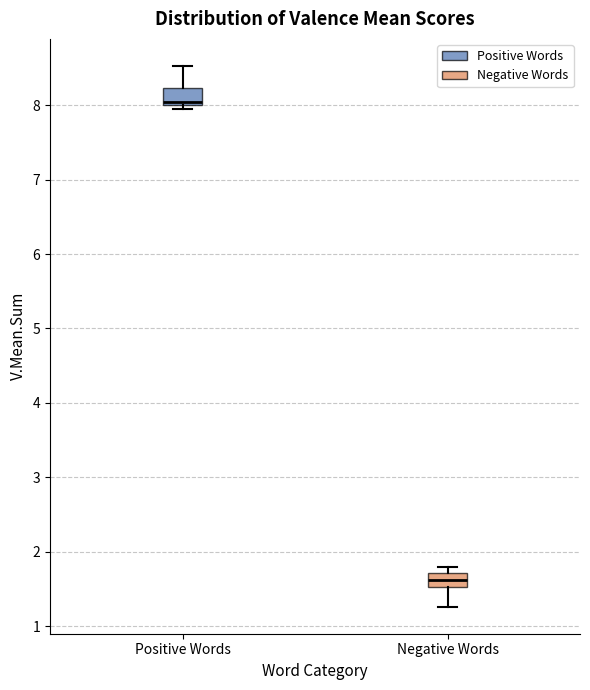

Where does the lower whisker of the box for Negative Words end on the y-axis? The values are not printed on the chart, so give them approximately, as read against the axis.

1.3